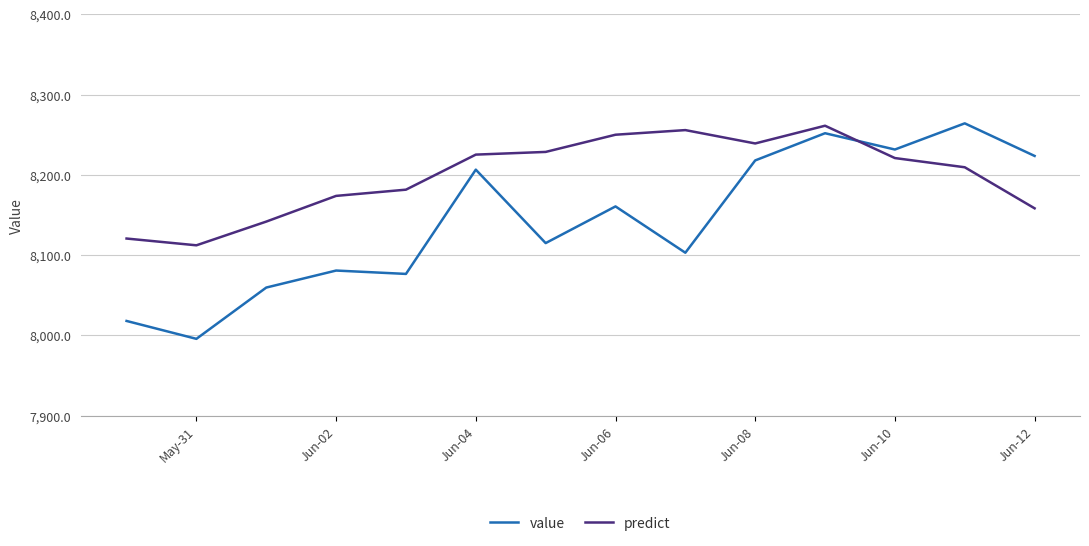

How many interior local valleys does the value series have?

5